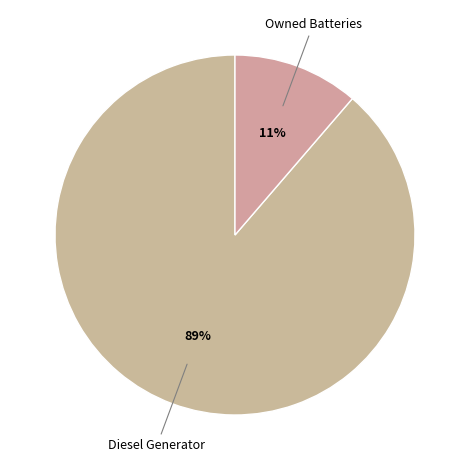

How many slices are in this pie chart?

2